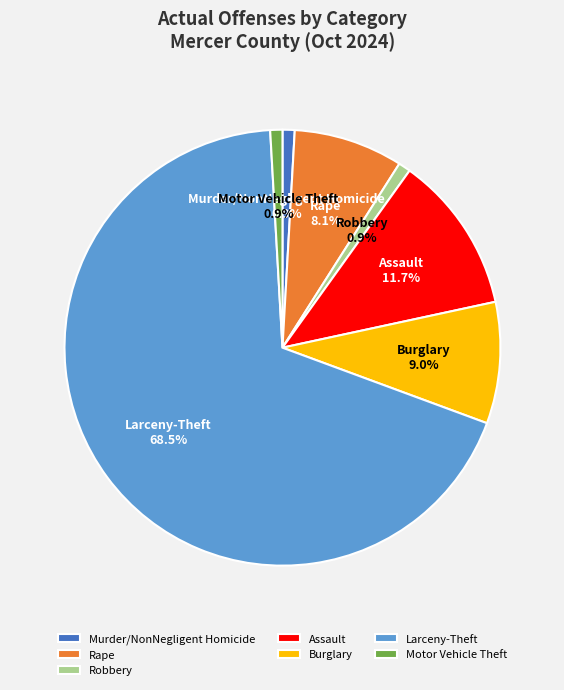

Approximately how many times larger is the value at Burglary compared to Murder/NonNegligent Homicide?

10.0